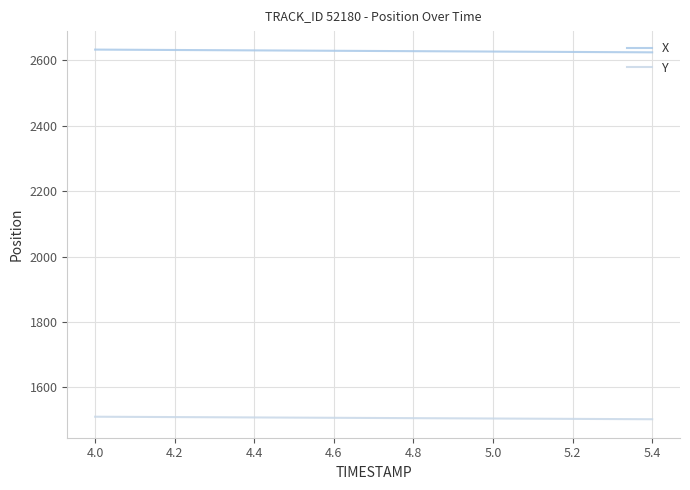

How many lines are shown in the chart?

2